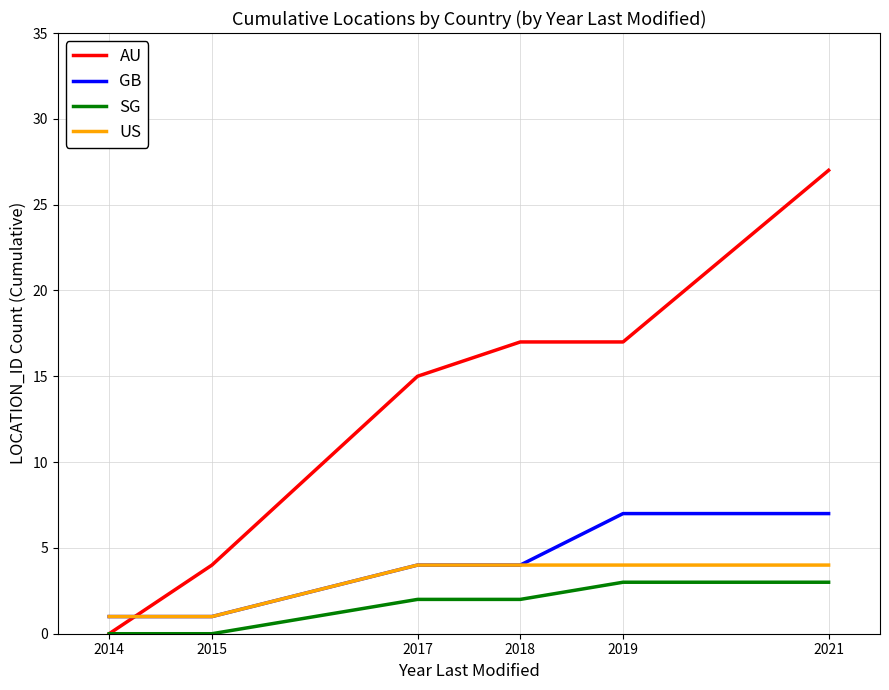

Read the SG value at 2019.

3